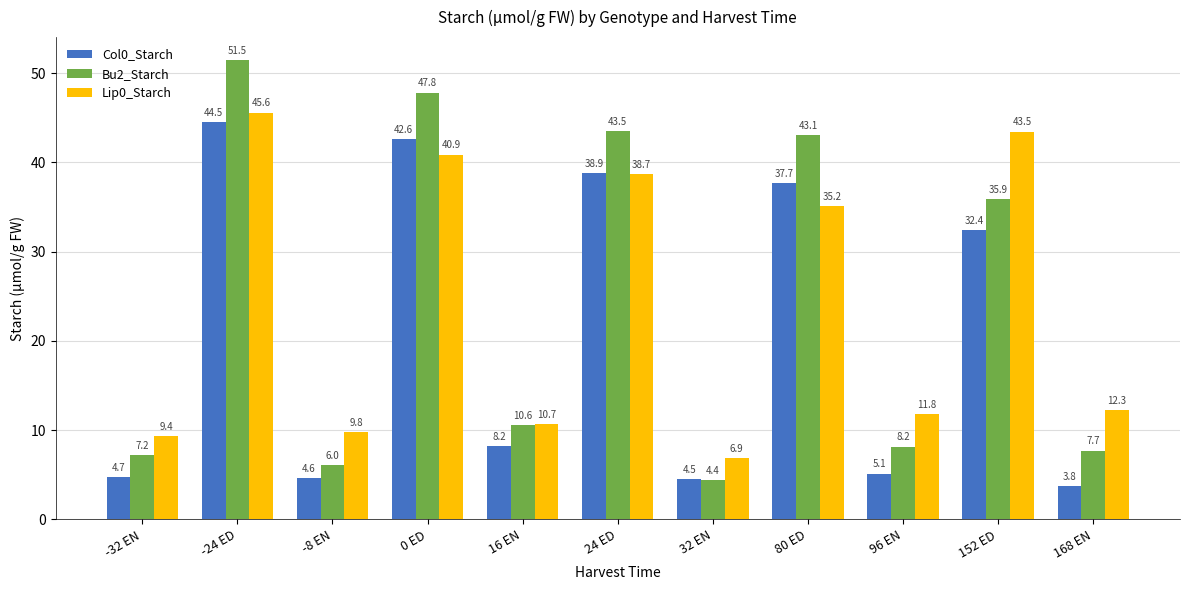

At which label does Bu2_Starch reach its minimum?

32 EN